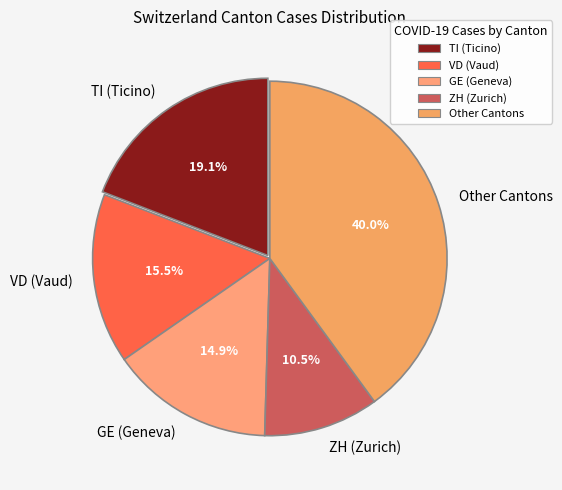

Count the number of slices in the pie.

5